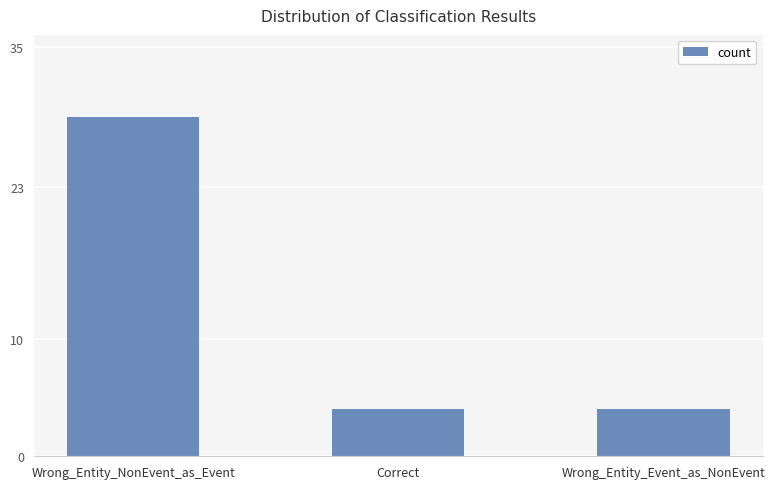

What is the sum of the values at Wrong_Entity_NonEvent_as_Event and Wrong_Entity_Event_as_NonEvent?

33